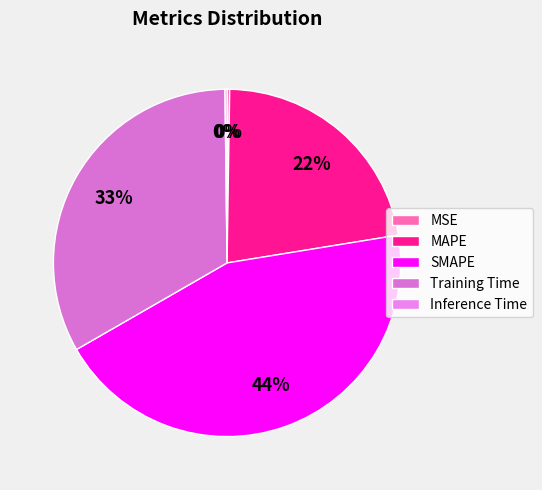

To the nearest percent, what is the difference between the Inference Time and MAPE slice percentages?

22%